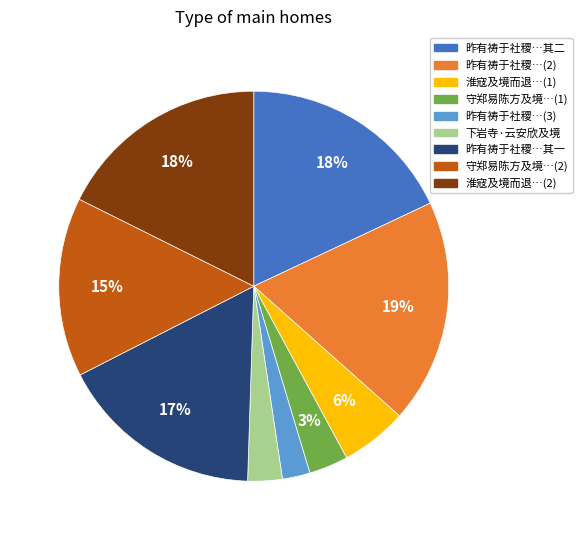

What is the largest slice in the pie chart?

昨有祷于社稷…(2)